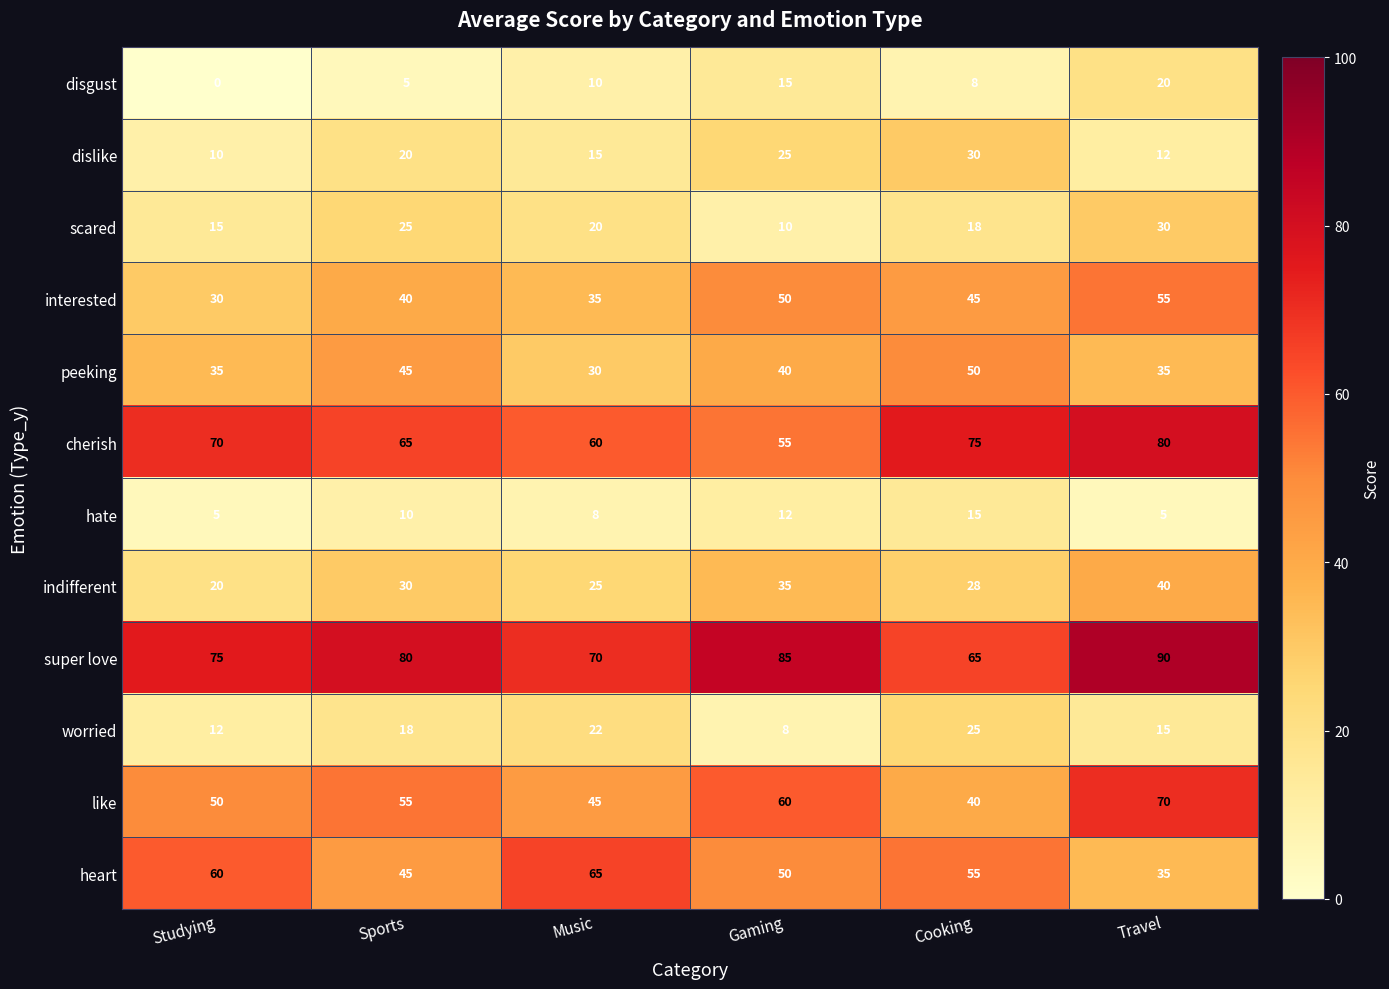

At which category does the chart reach its minimum across all series?

Studying